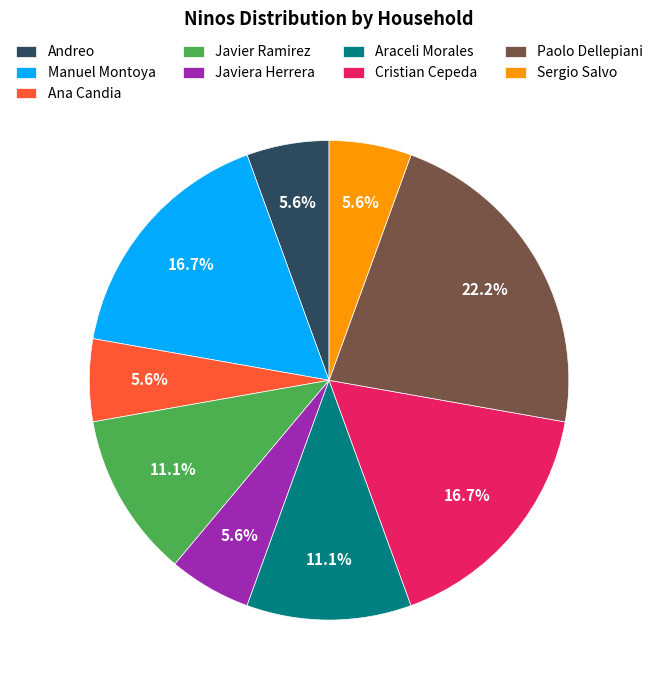

Is there a majority slice in this chart?

No